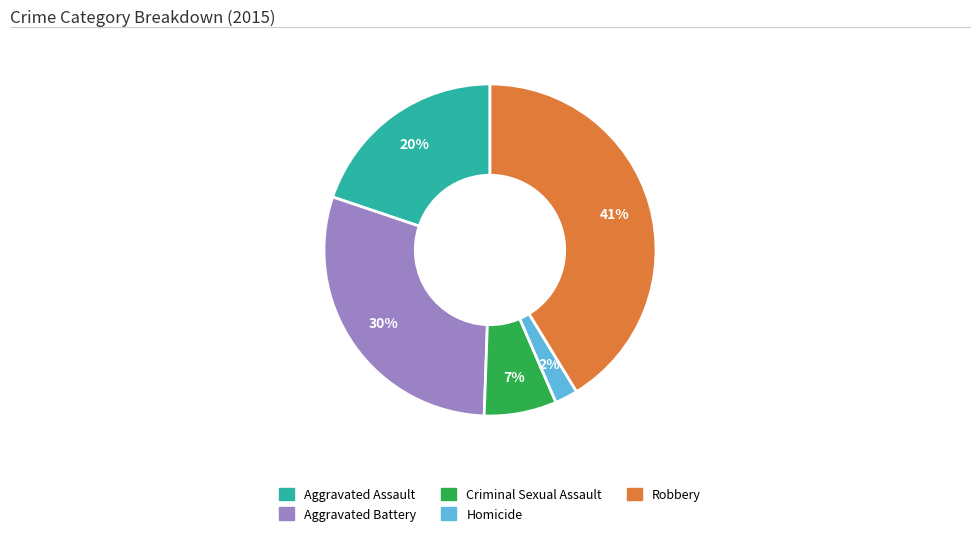

Which has a higher value, Criminal Sexual Assault or Homicide?

Criminal Sexual Assault